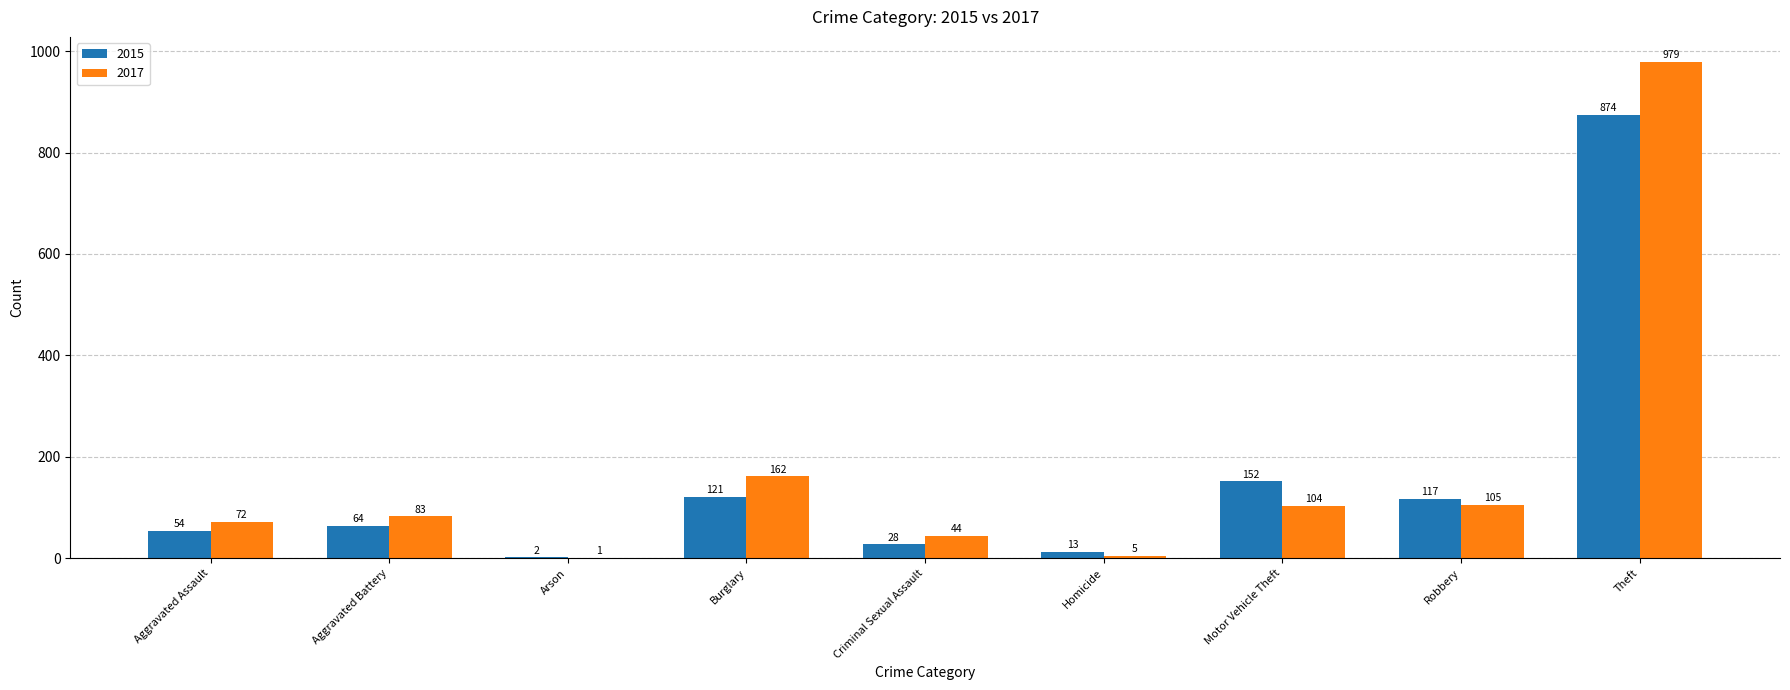

Which category has the highest value in the 2017 series?

Theft